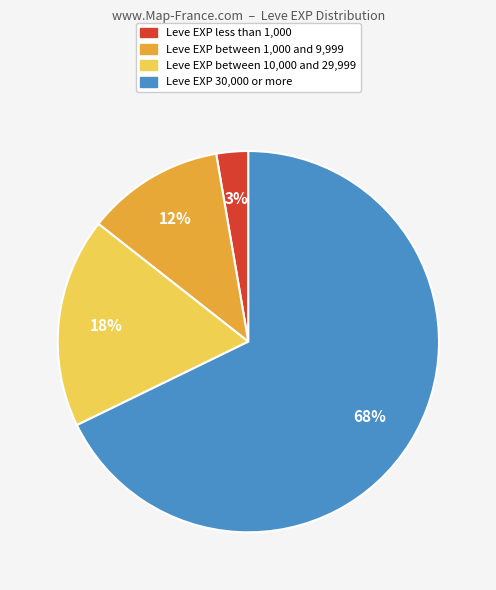

Is there a majority slice in this chart?

Yes